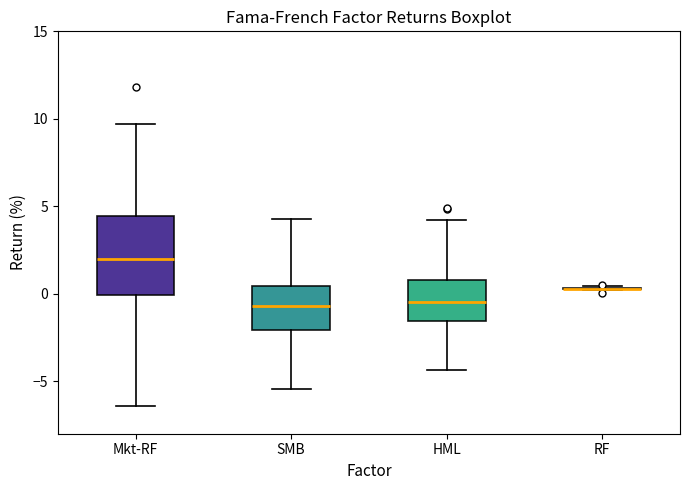

Comparing the boxes themselves (not the whiskers), which one is the tallest?

Mkt-RF